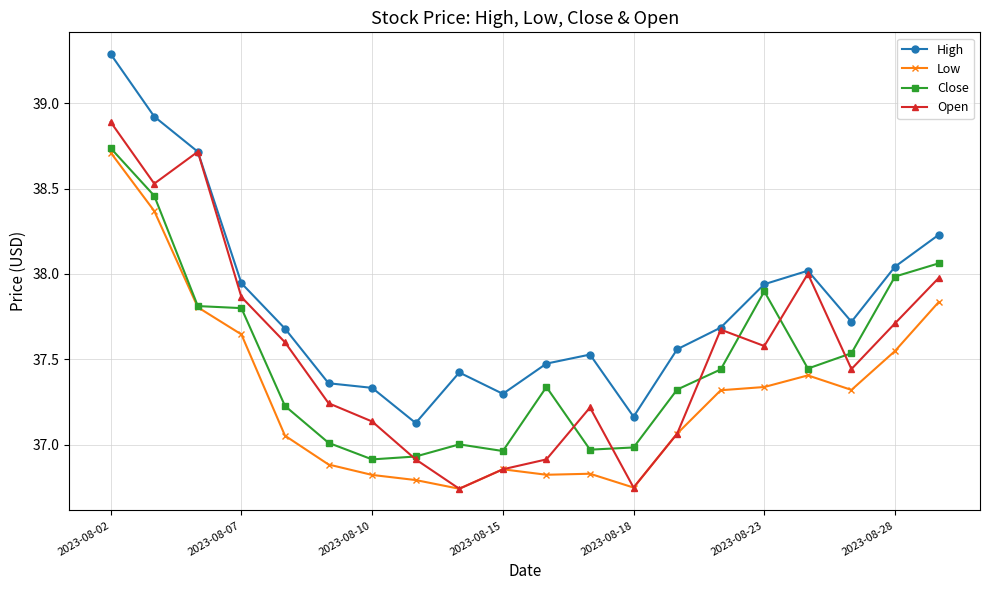

True or false: Close and High cross at least once.

False